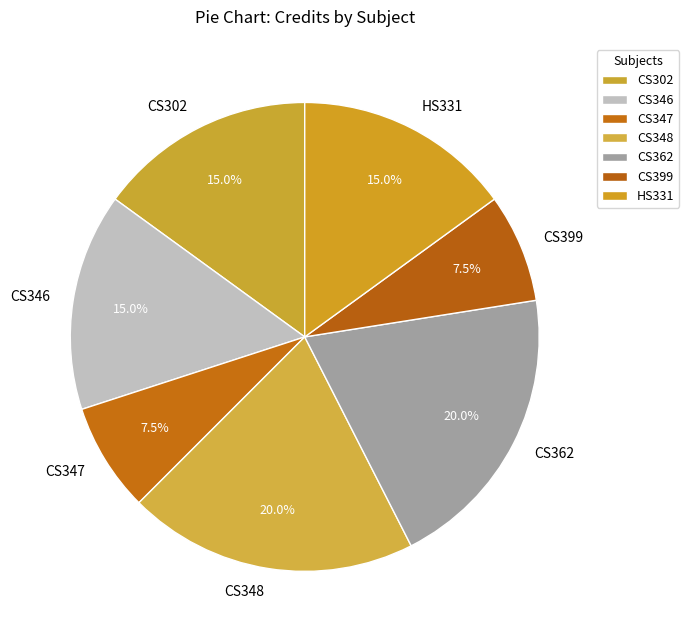

Between CS362 and CS302, which is larger?

CS362